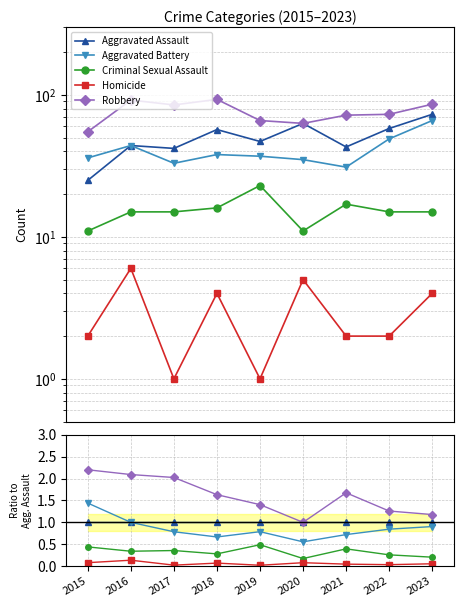

Is it true that Homicide equals 0.1 at 2015?

False